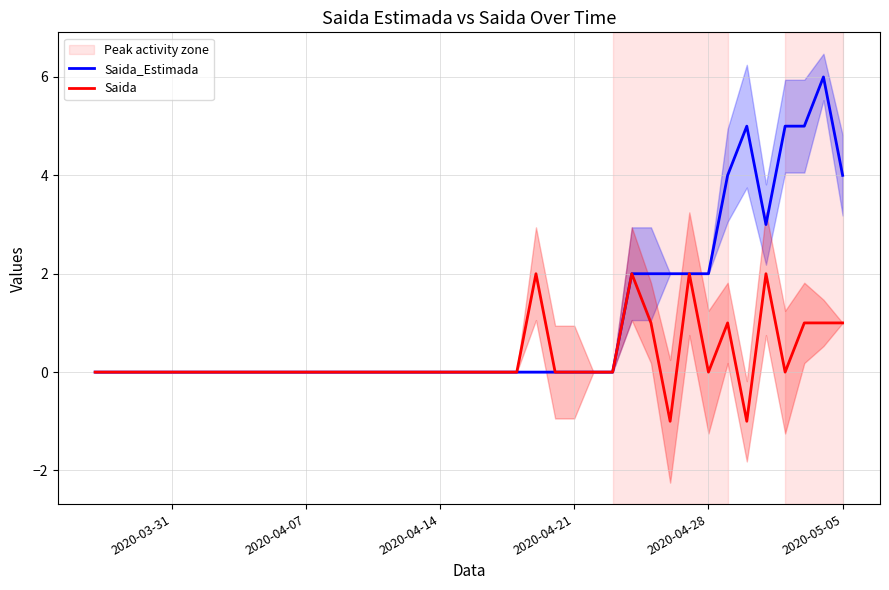

True or false: Saida_Estimada and Saida cross at least once.

False